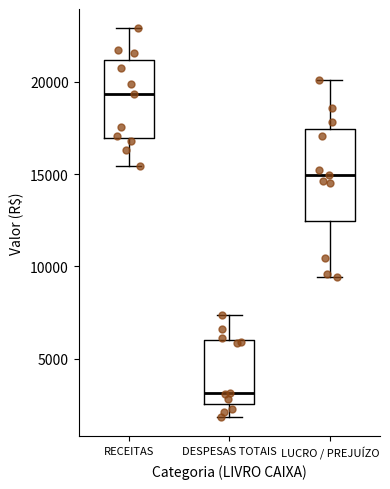

Reading left to right, transcribe this box plot: for each box, give where its median line is, the range the box spans, and where its two whiskers end, as read against the y-axis. The values are not printed on the chart, so give them approximately, as read against the axis.

RECEITAS: median 19500, box 17000 to 21000, whiskers 15500 to 23000
DESPESAS TOTAIS: median 3000, box 2500 to 6000, whiskers 2000 to 7500
LUCRO / PREJUÍZO: median 15000, box 12500 to 17500, whiskers 9500 to 20000